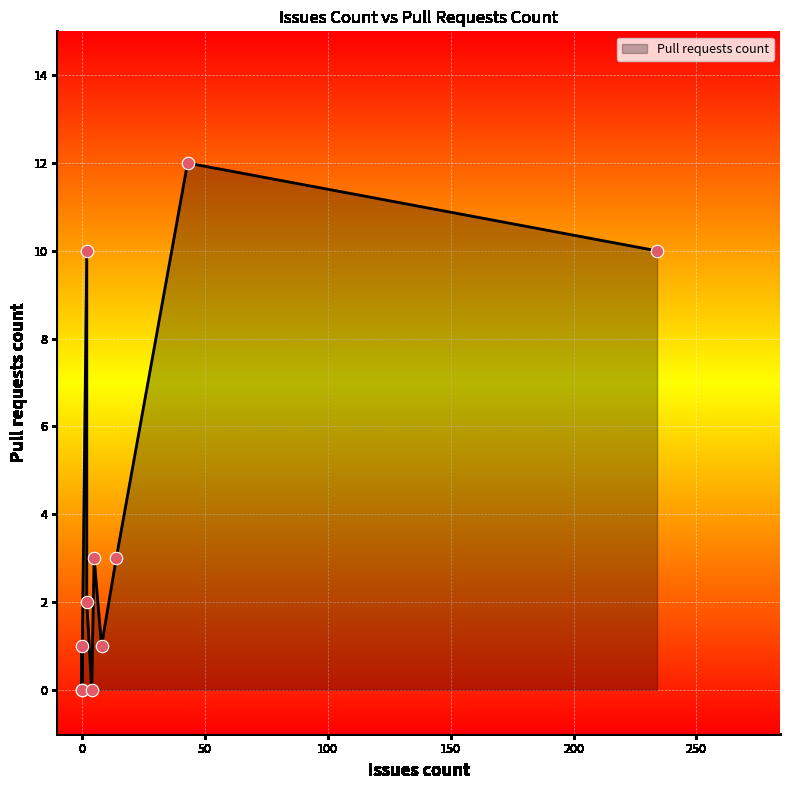

Which has a higher value, 43 or 2?

43